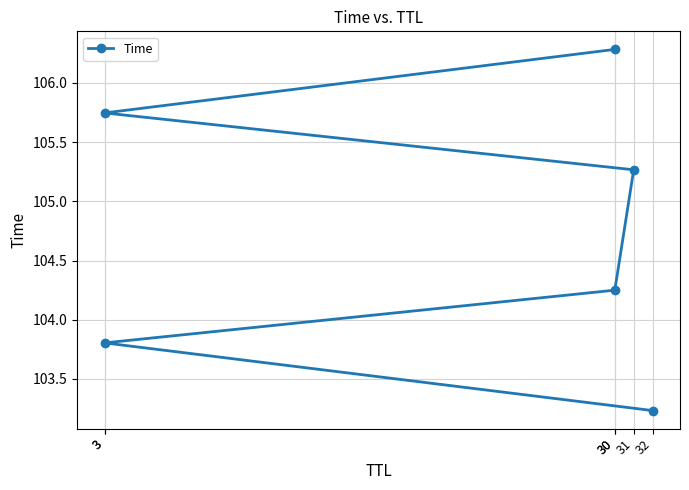

True or false: the data has more than 2 interior local peaks.

False